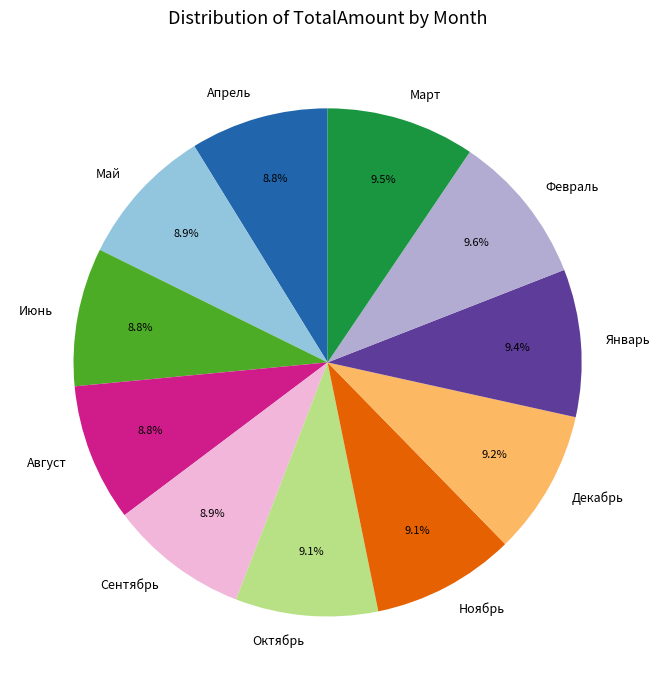

To the nearest percent, what percentage of the pie is Ноябрь?

9%